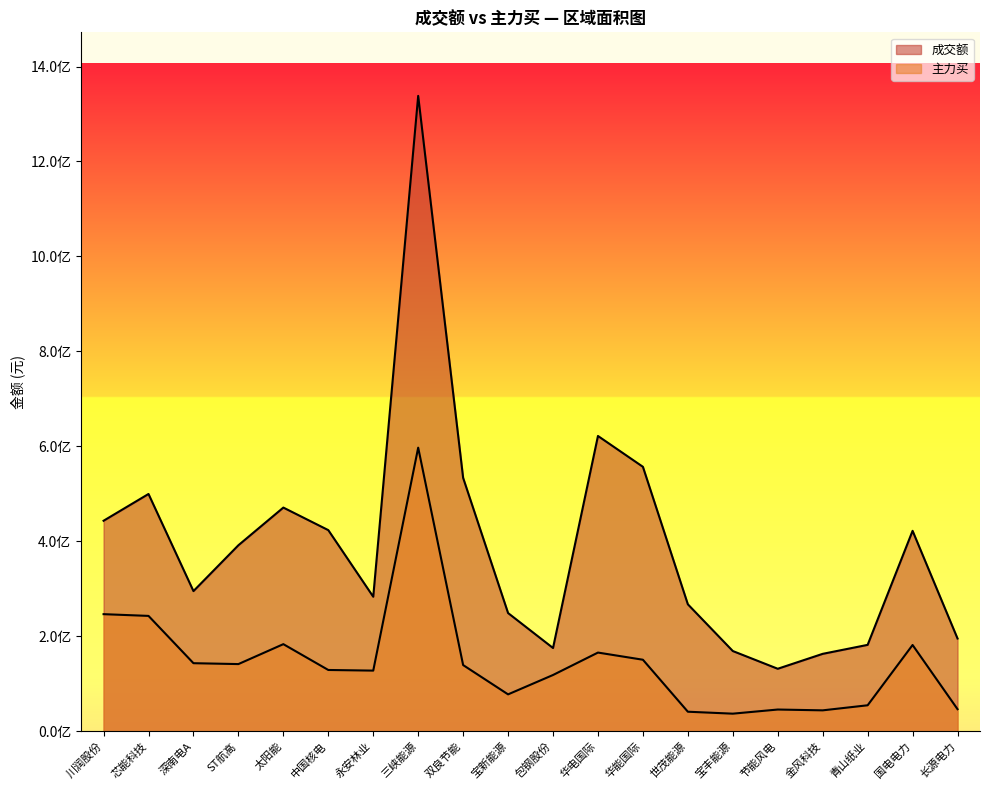

What is the label of the 3rd point from the left?

深南电A